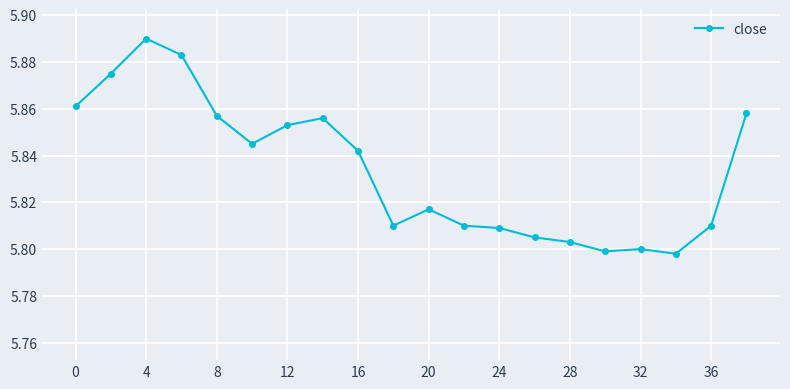

What is the sum of all values?

116.7